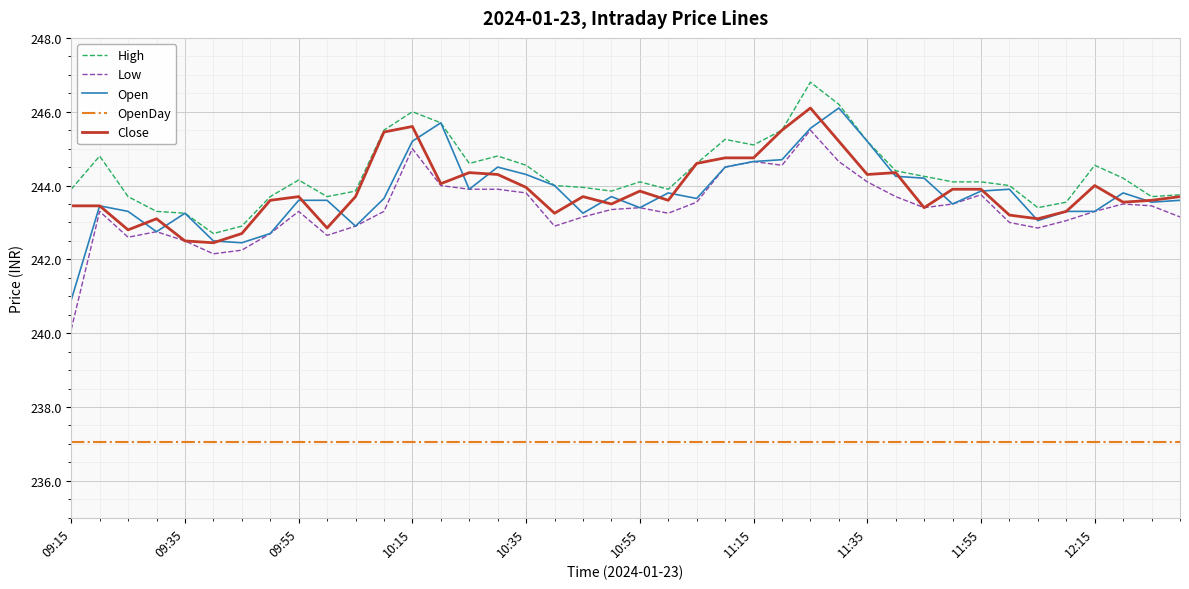

What is the smallest value displayed?

237.0